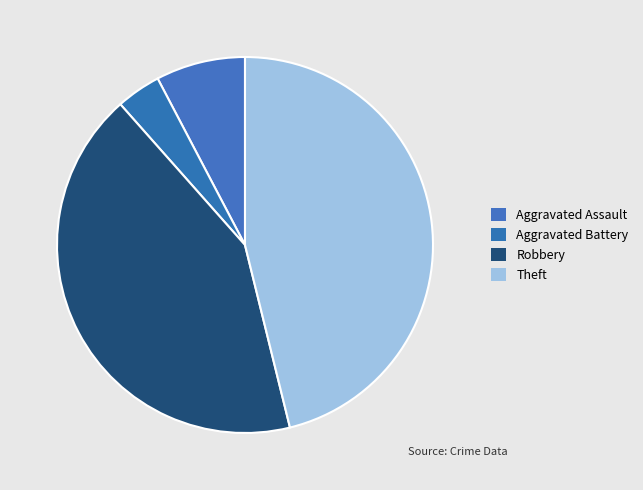

What is the ratio of the value at Aggravated Assault to the value at Theft?

0.2